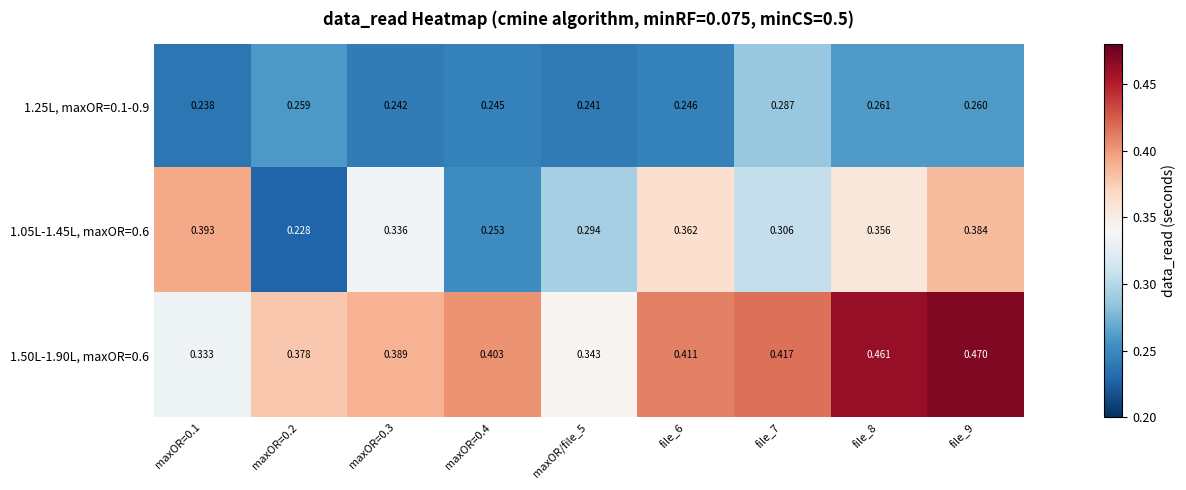

Rank the series by their maximum value, from lowest to highest.

1.25L, maxOR=0.1-0.9, 1.05L-1.45L, maxOR=0.6, 1.50L-1.90L, maxOR=0.6